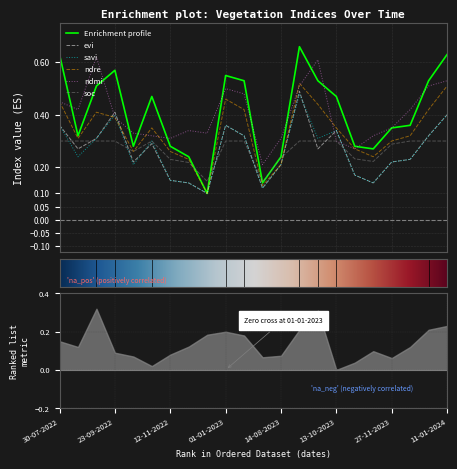

True or false: ndre has more than 2 points higher than both neighbors.

True